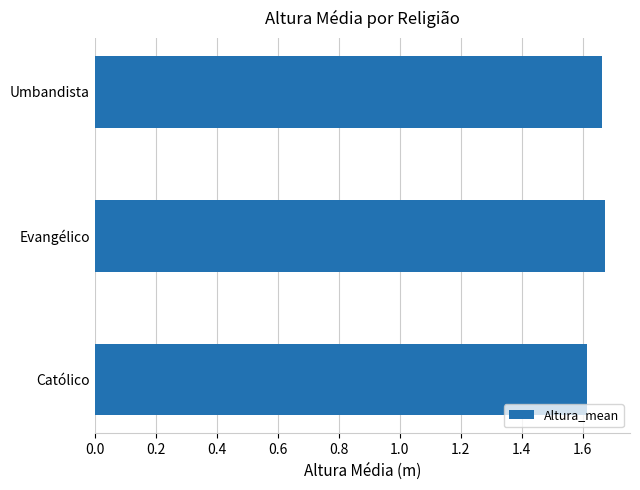

Is it true that the value at Católico is 0.4?

False